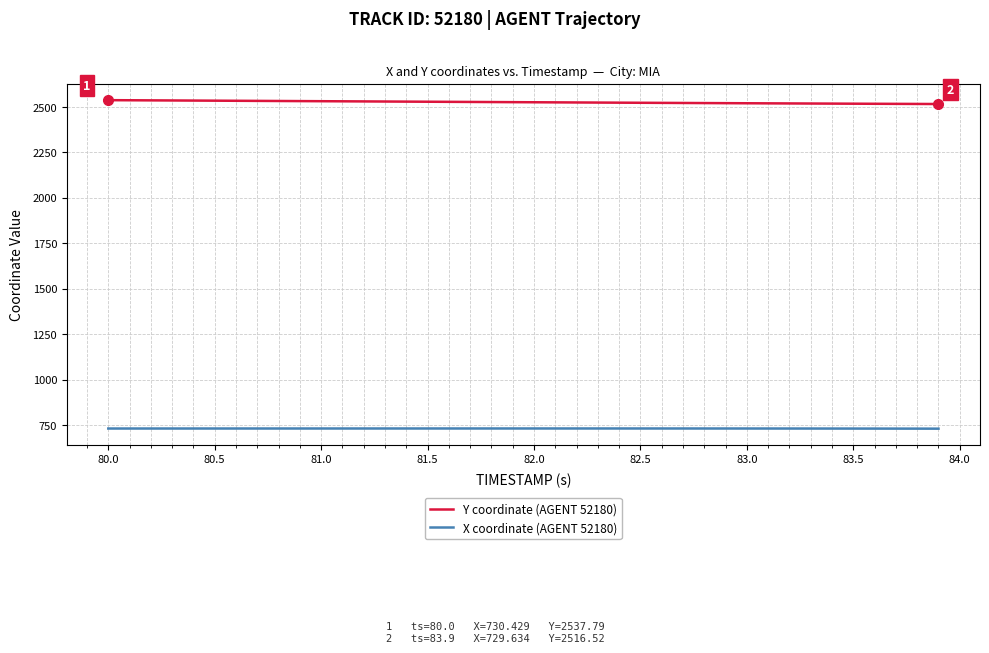

What is the sum of all X coordinate (AGENT 52180) values?

29218.8